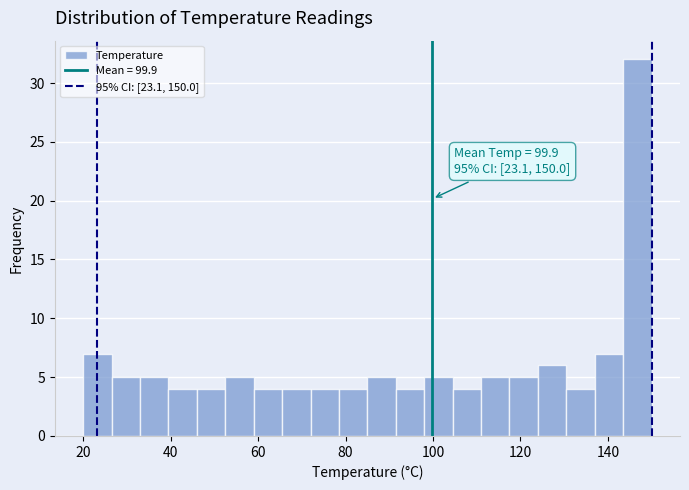

Around what value on the x-axis is the tallest bar? Give the approximate position of its centre, as read against the axis.

146